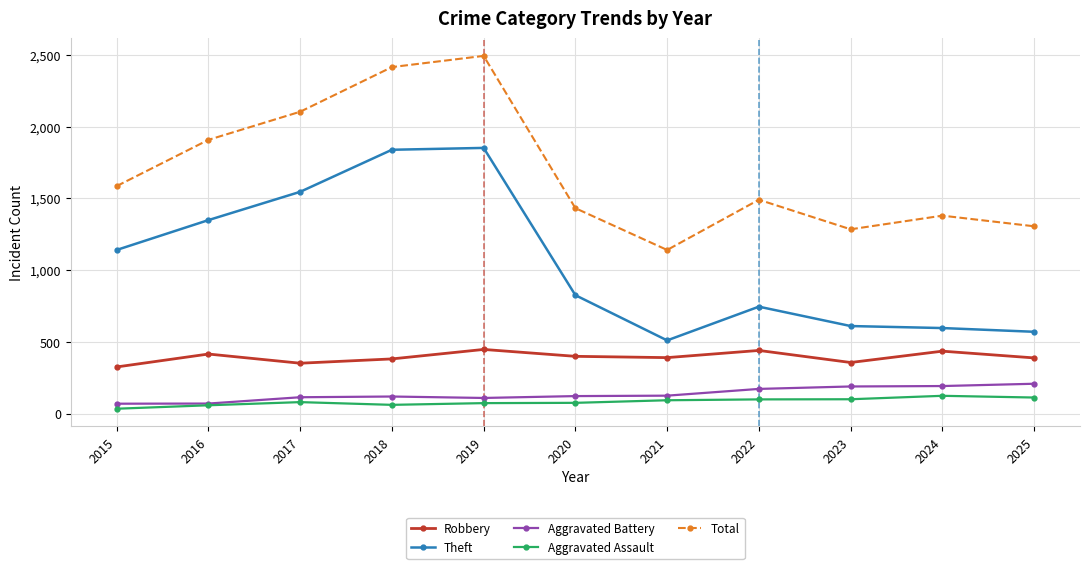

What is the sum of all Robbery values?

4338